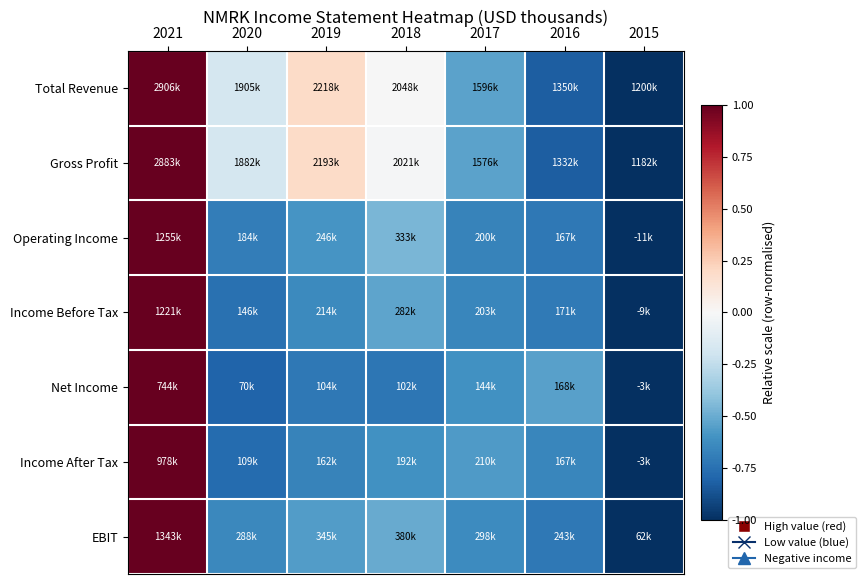

Reading right to left, extract all data points from this chart.

Total Revenue: 2015=-1.0	2016=-0.8	2017=-0.5	2018=-0.0	2019=0.2	2020=-0.2	2021=1.0
Gross Profit: 2015=-1.0	2016=-0.8	2017=-0.5	2018=-0.0	2019=0.2	2020=-0.2	2021=1.0
Operating Income: 2015=-1.0	2016=-0.7	2017=-0.7	2018=-0.5	2019=-0.6	2020=-0.7	2021=1.0
Income Before Tax: 2015=-1.0	2016=-0.7	2017=-0.7	2018=-0.5	2019=-0.6	2020=-0.7	2021=1.0
Net Income: 2015=-1.0	2016=-0.5	2017=-0.6	2018=-0.7	2019=-0.7	2020=-0.8	2021=1.0
Income After Tax: 2015=-1.0	2016=-0.7	2017=-0.6	2018=-0.6	2019=-0.7	2020=-0.8	2021=1.0
EBIT: 2015=-1.0	2016=-0.7	2017=-0.6	2018=-0.5	2019=-0.6	2020=-0.6	2021=1.0